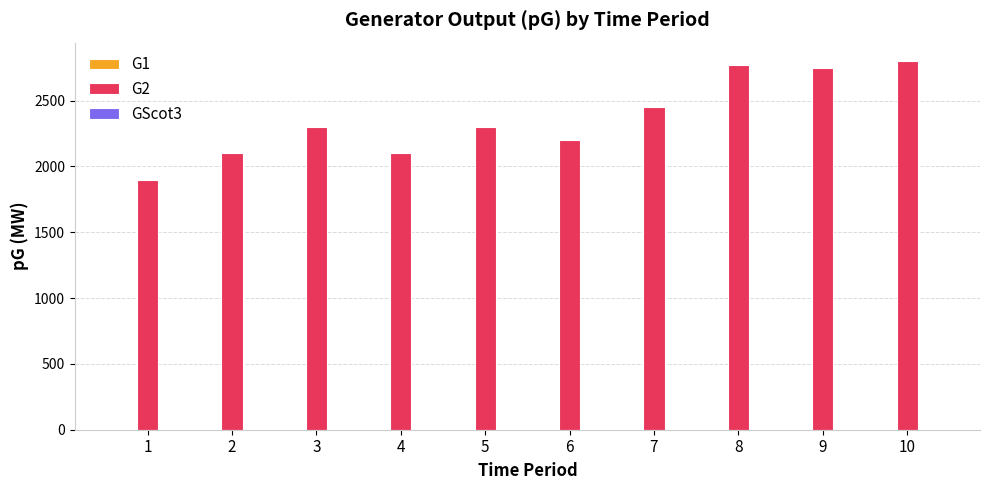

Is it true that the value at 2 is 2100?

True